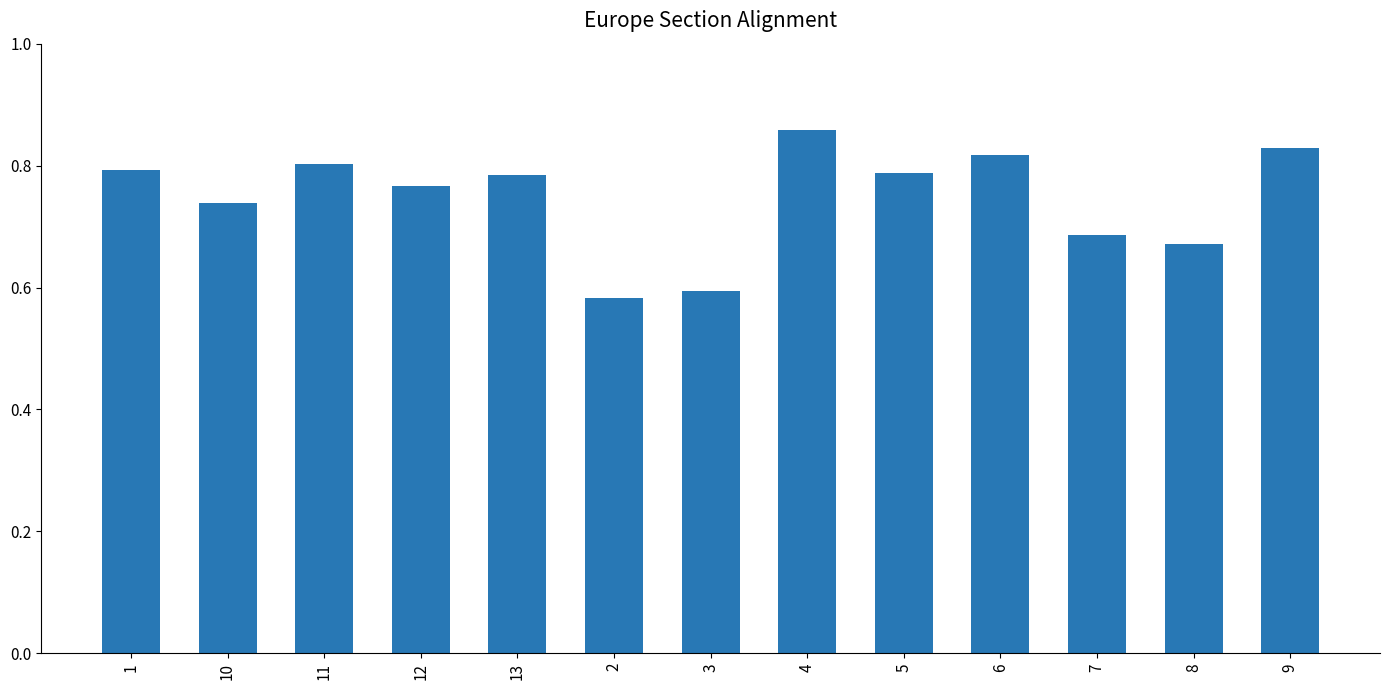

What position from the right is 5?

5